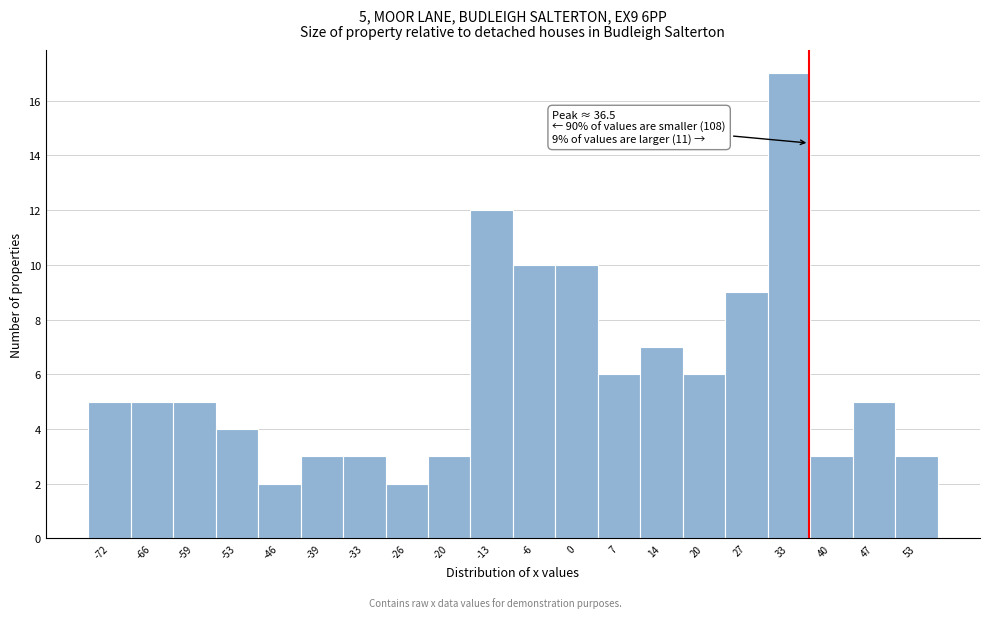

Over which range of the x-axis is the bar tallest?

30 to 37